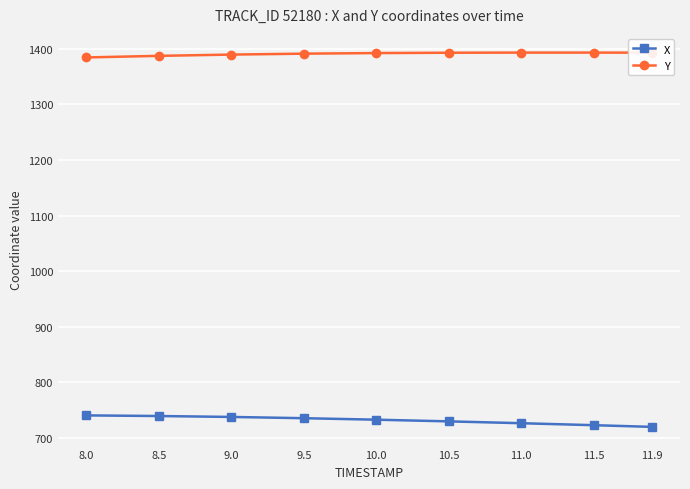

What is the sum of all X values?

6583.1